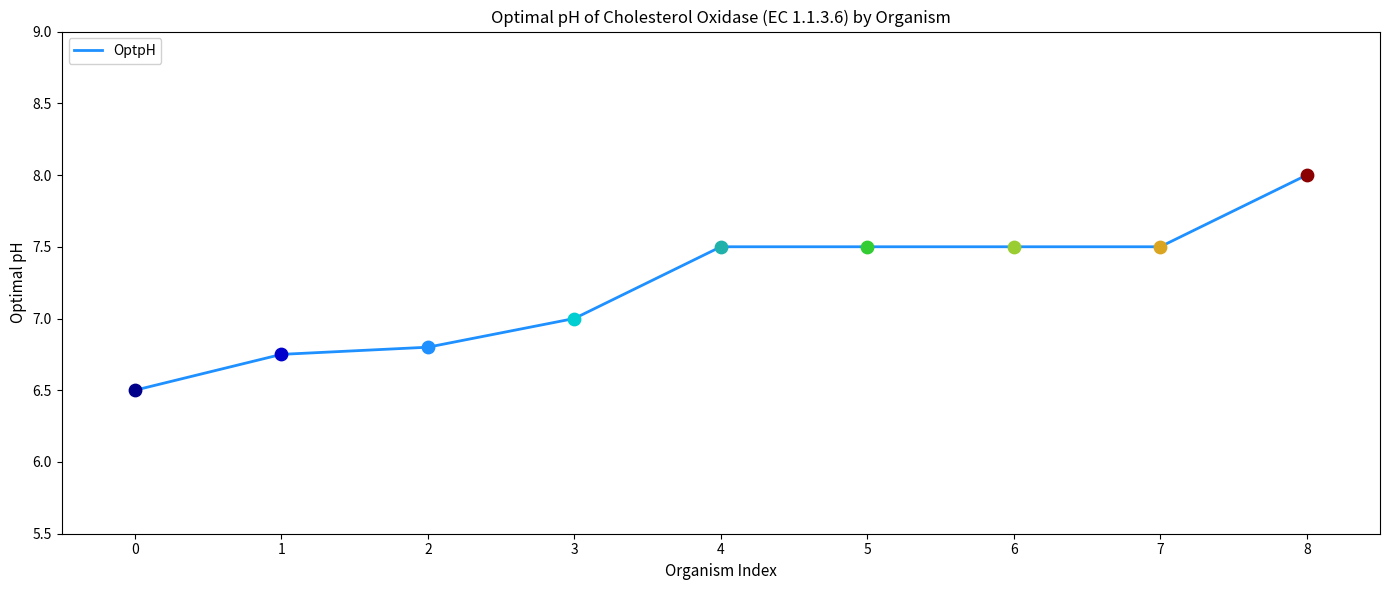

What is the ratio of the value at 6 to the value at 0?

1.2